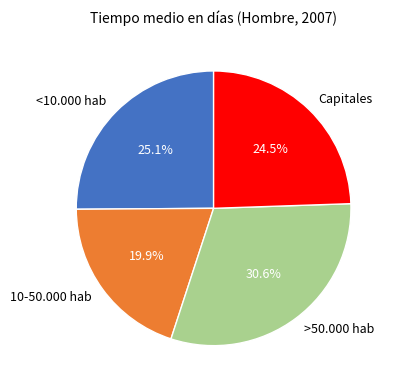

Rank the categories by value from lowest to highest.

10-50.000 hab, Capitales, <10.000 hab, >50.000 hab